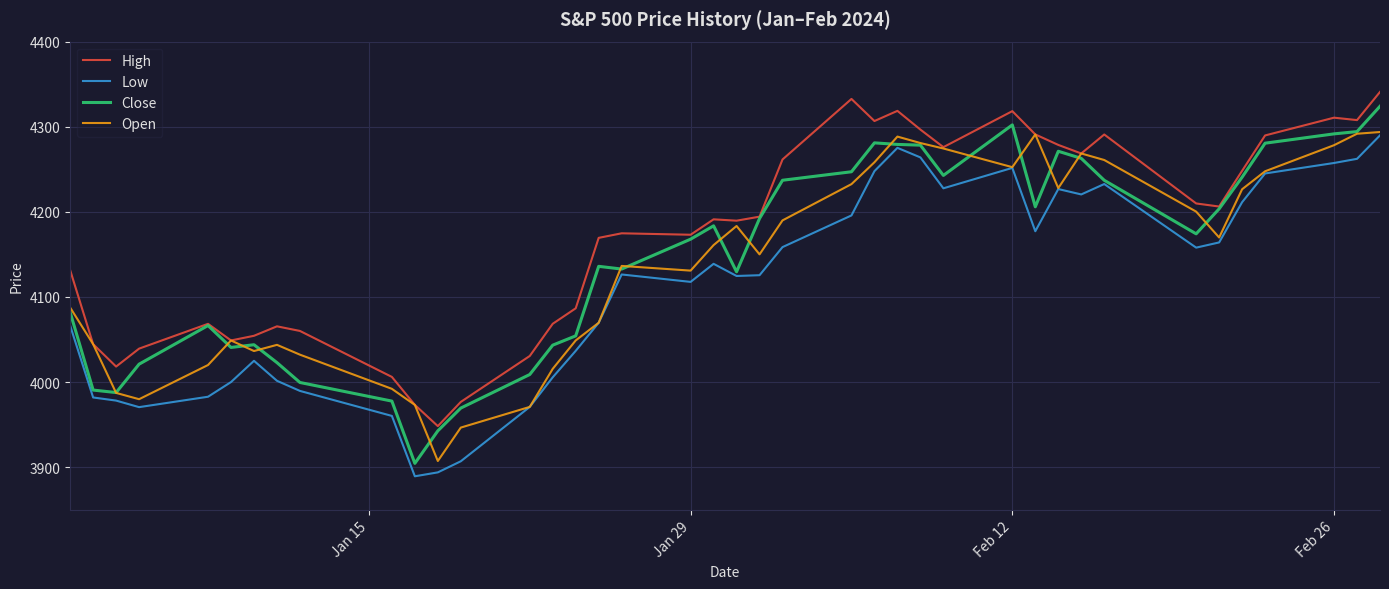

How many lines are shown in the chart?

4